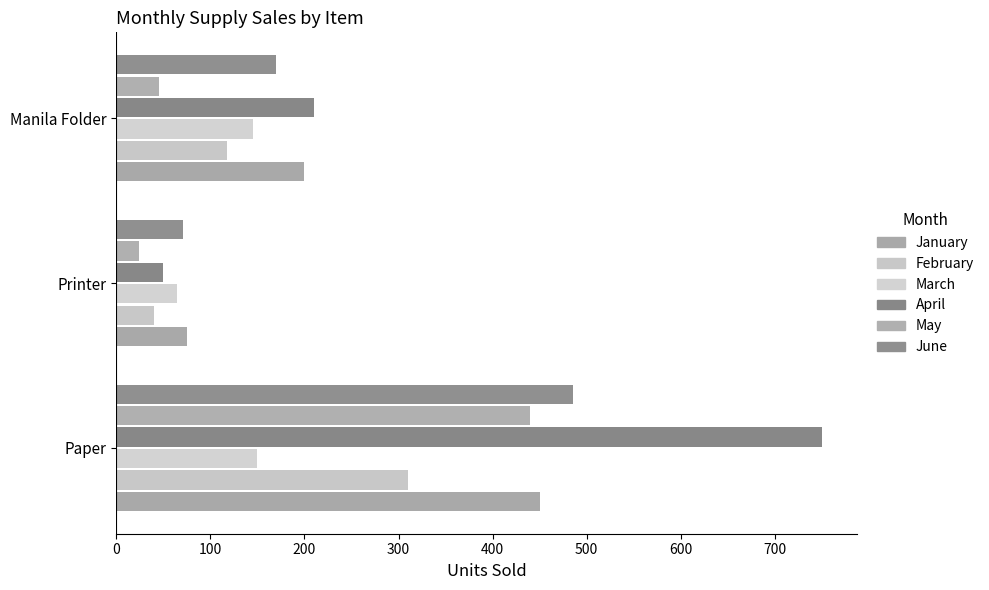

Count the number of data series in this chart.

6